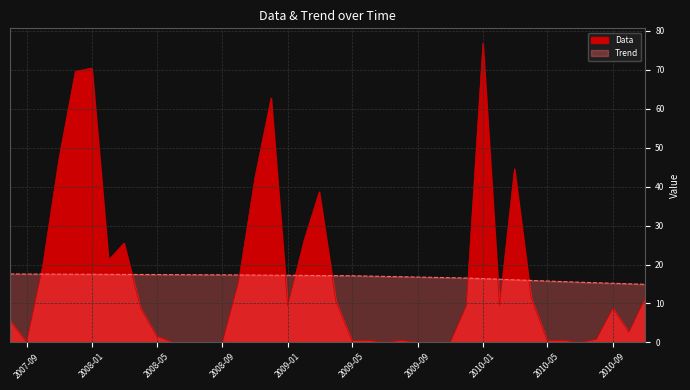

Reading left to right, extract all data points from this chart.

Data: 5.6	0.0	19.6	47.6	69.6	70.4	21.1	25.5	8.8	1.6	0.0	0.0	0.0	0.0	15.5	42.5	62.7	9.4	26.4	38.6	10.6	0.5	0.5	0.0	0.5	0.0	0.0	0.0	9.4	76.8	9.4	44.6	11.5	0.5	0.5	0.0	0.8	8.8	2.6	11.5
Trend: 17.6	17.6	17.5	17.5	17.5	17.5	17.5	17.5	17.4	17.4	17.4	17.4	17.4	17.3	17.3	17.3	17.3	17.2	17.2	17.2	17.1	17.1	17.0	16.9	16.9	16.8	16.7	16.6	16.5	16.4	16.2	16.1	15.9	15.8	15.6	15.5	15.3	15.2	15.0	14.9